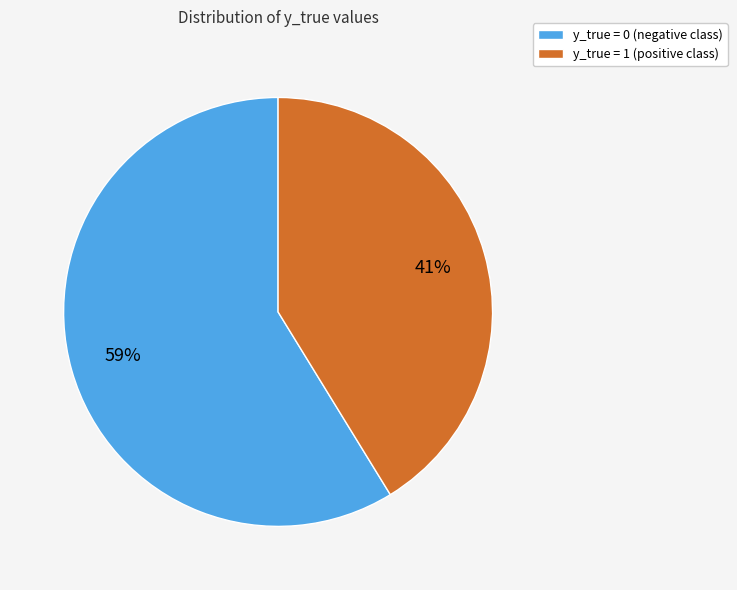

Which category has the biggest portion of the pie?

y_true = 0